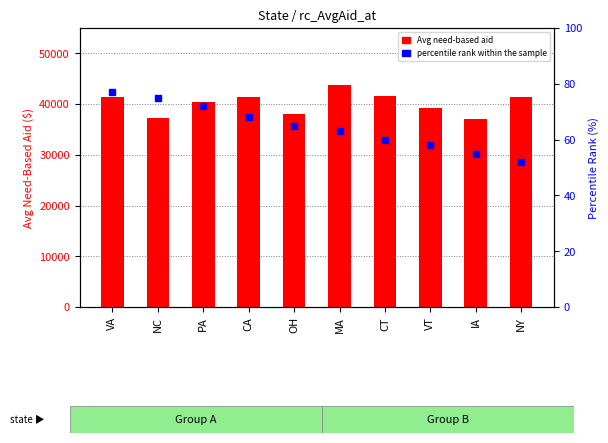

What is the smallest value displayed?

52